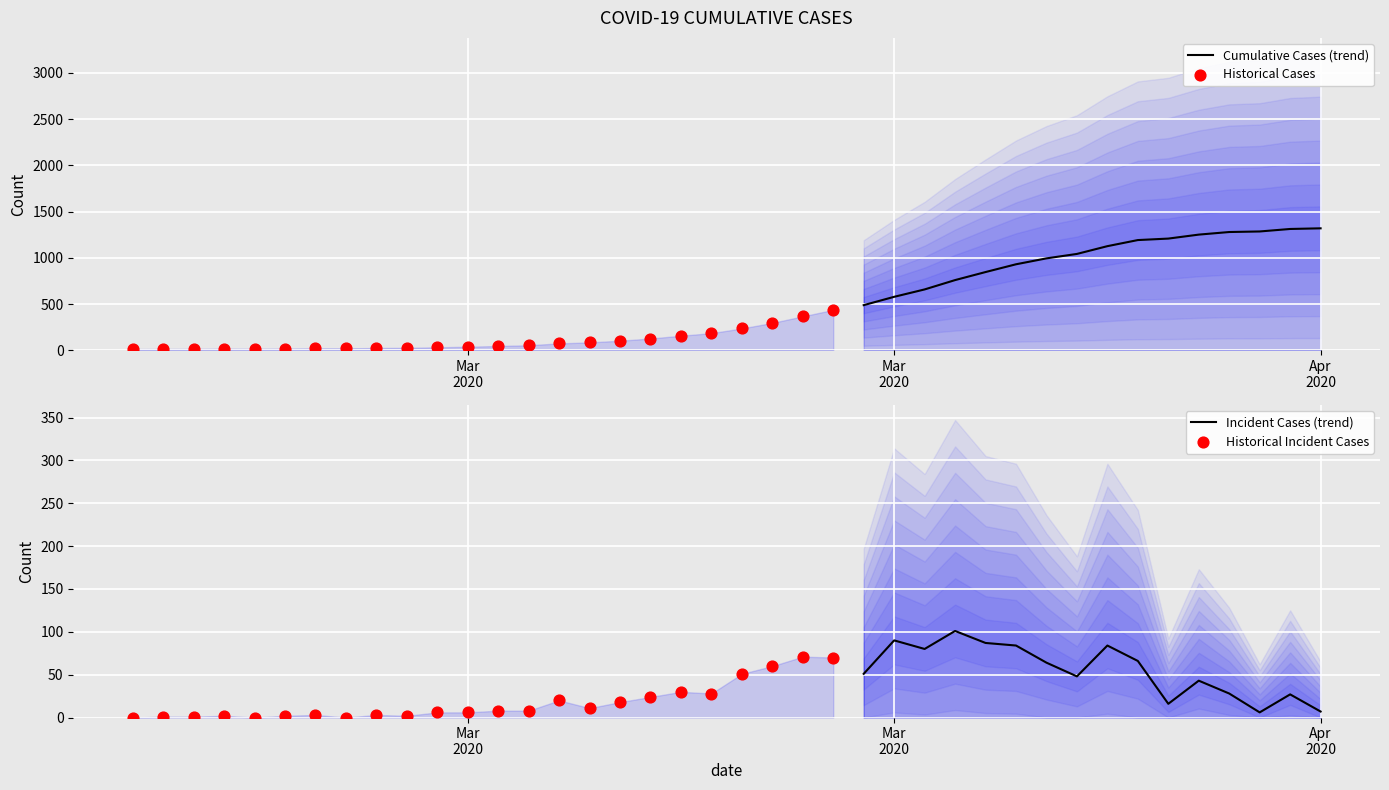

Approximately how many times larger is the value at 2020-03-28 compared to 2020-03-19?

3.4